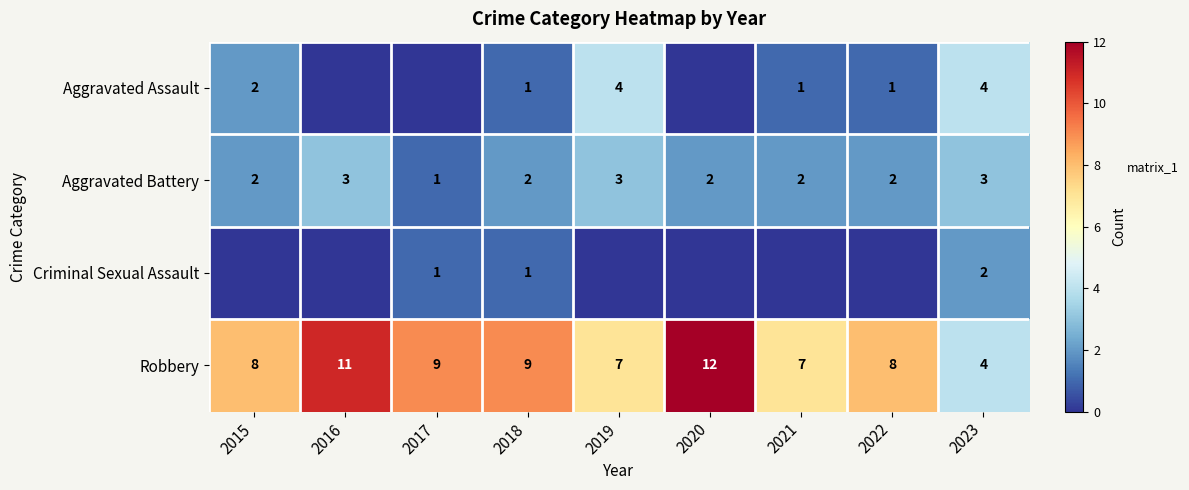

Is the value of Aggravated Assault at 2021 greater than the value of Aggravated Battery at 2023?

No